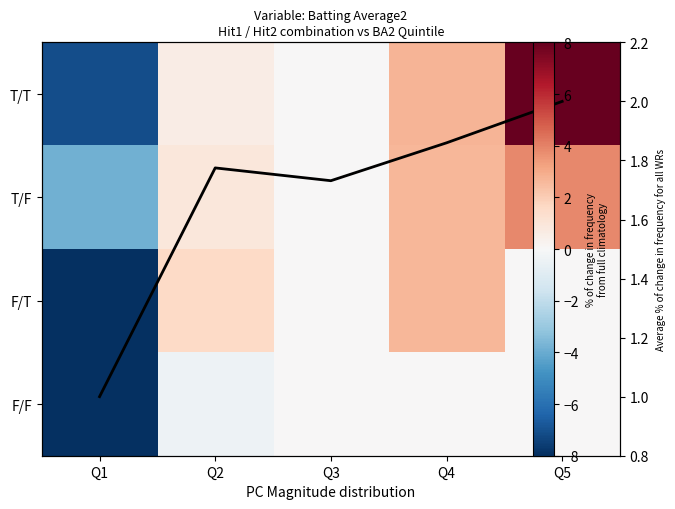

Between Q1 and Q3, which series saw the biggest shift?

F/T